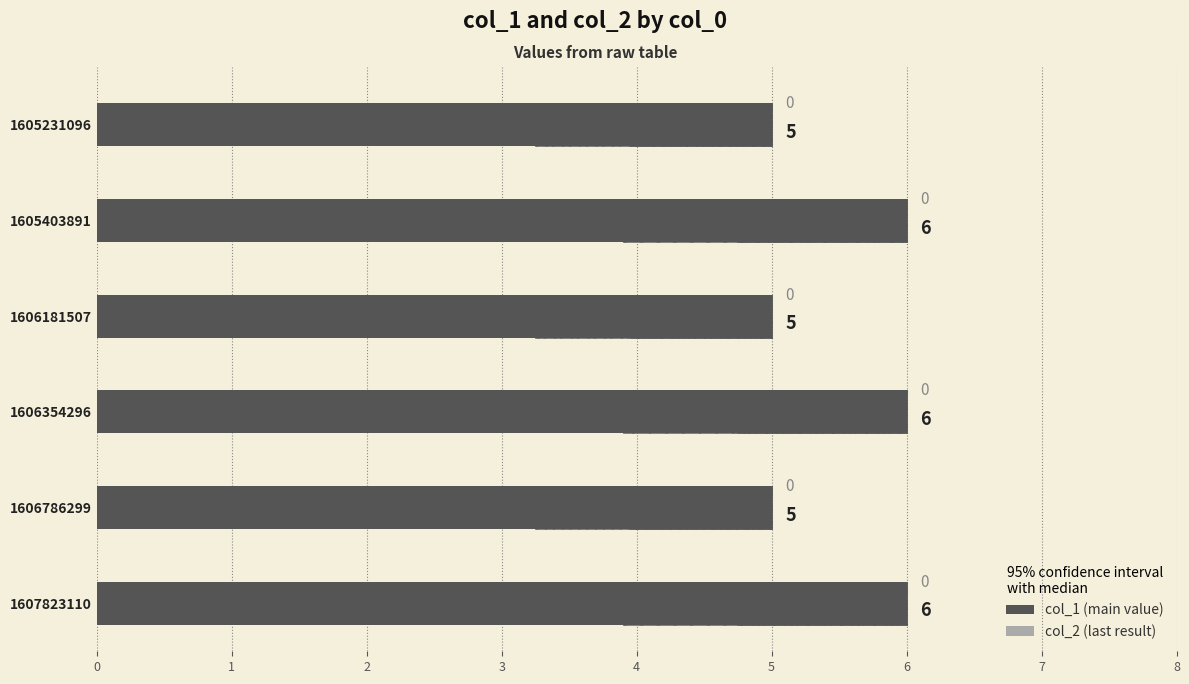

How many bars are there in total?

12